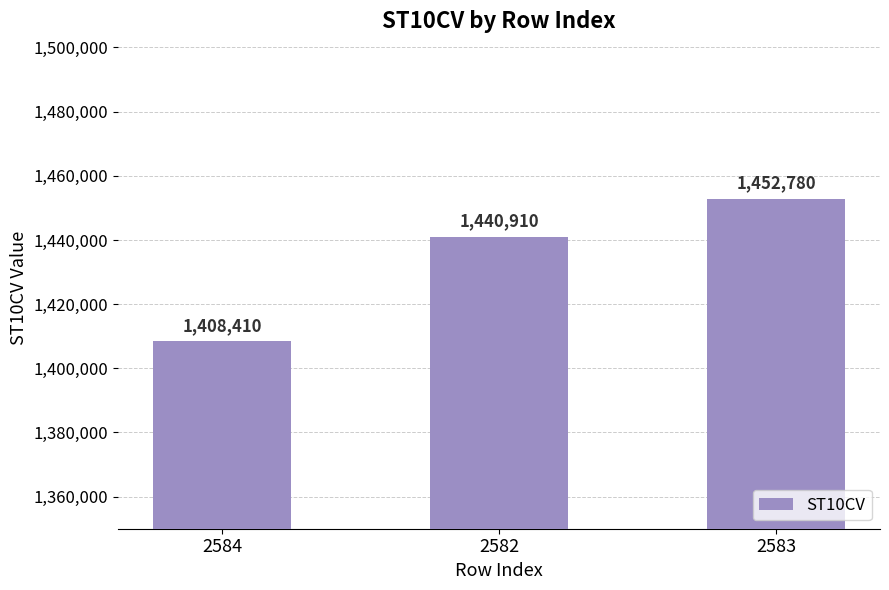

At which label is the value closest to 1430595?

2582